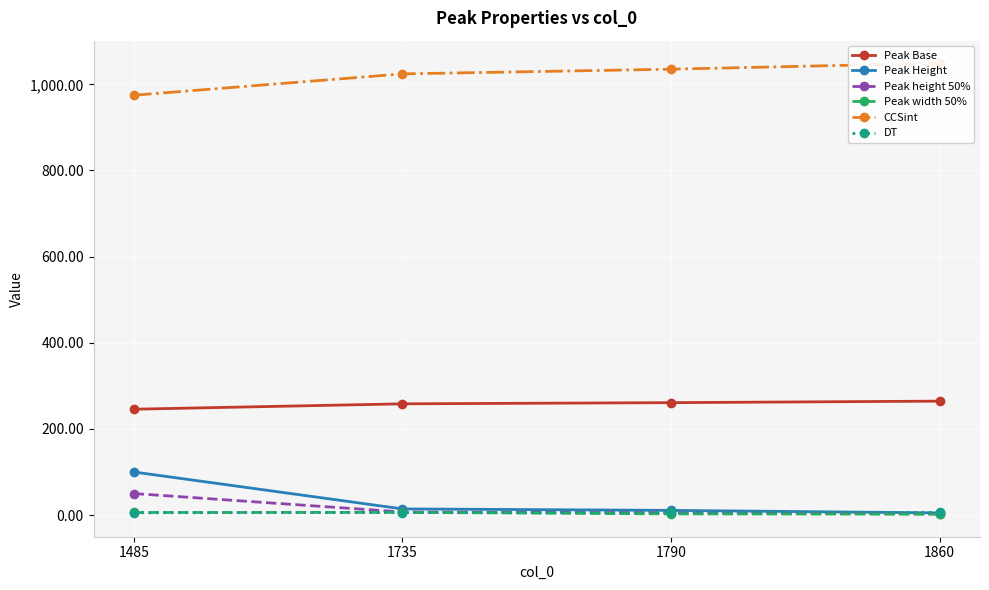

True or false: Peak Base and Peak height 50% intersect in this chart.

False